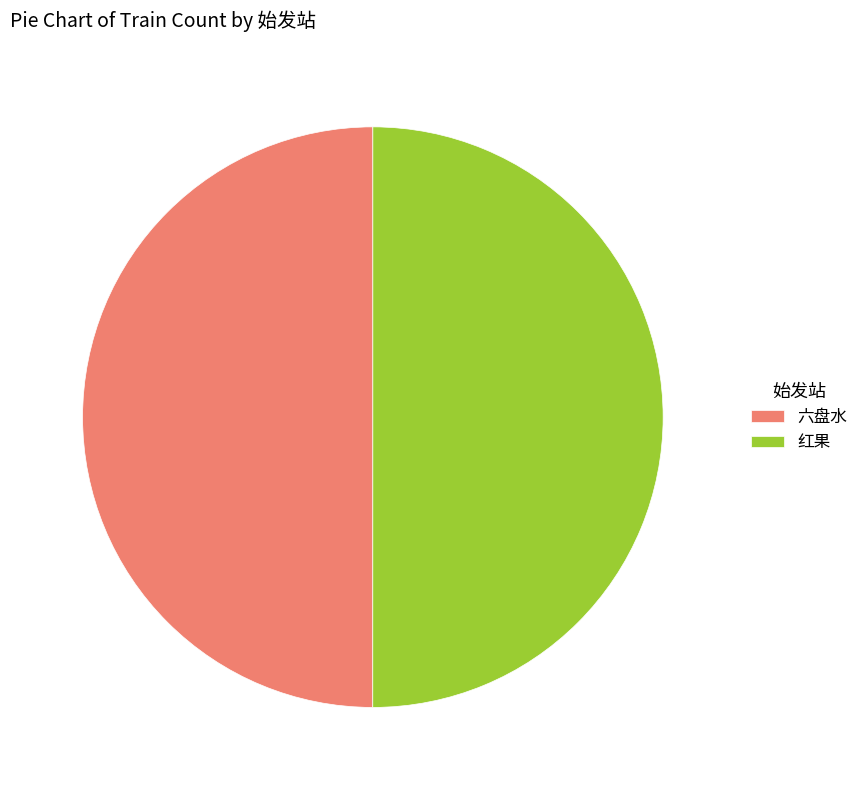

Do 红果 and 六盘水 together represent more than half of the pie?

Yes